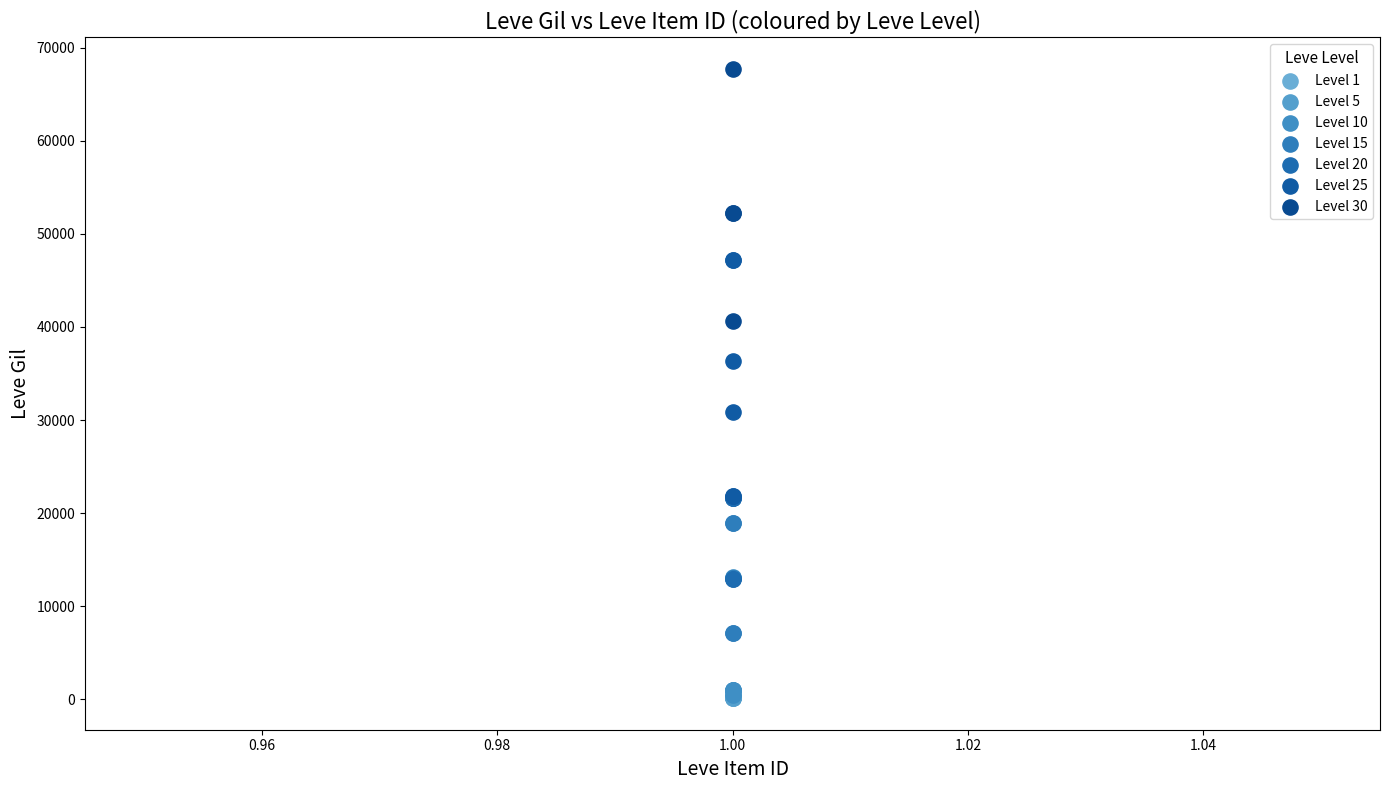

Which series reaches the maximum Y coordinate?

Level 30